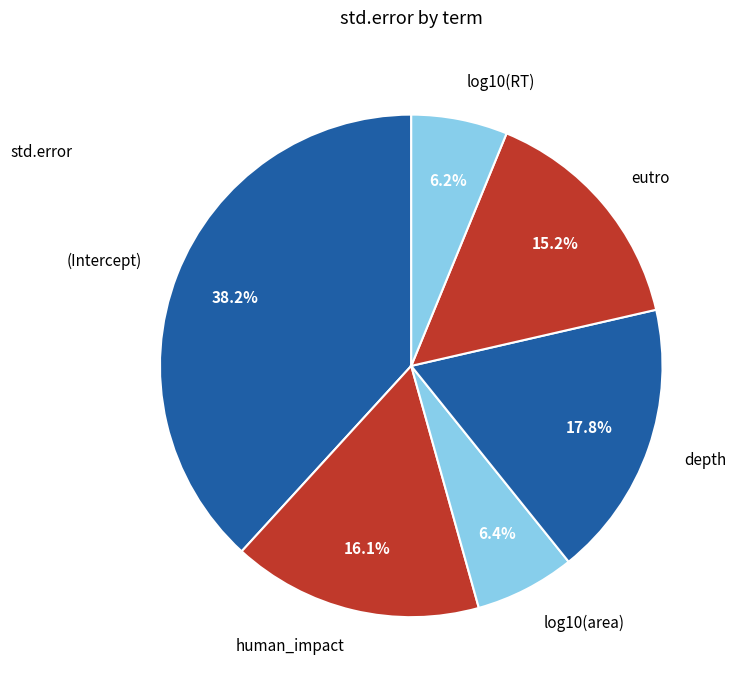

Between log10(area) and depth, which is larger?

depth